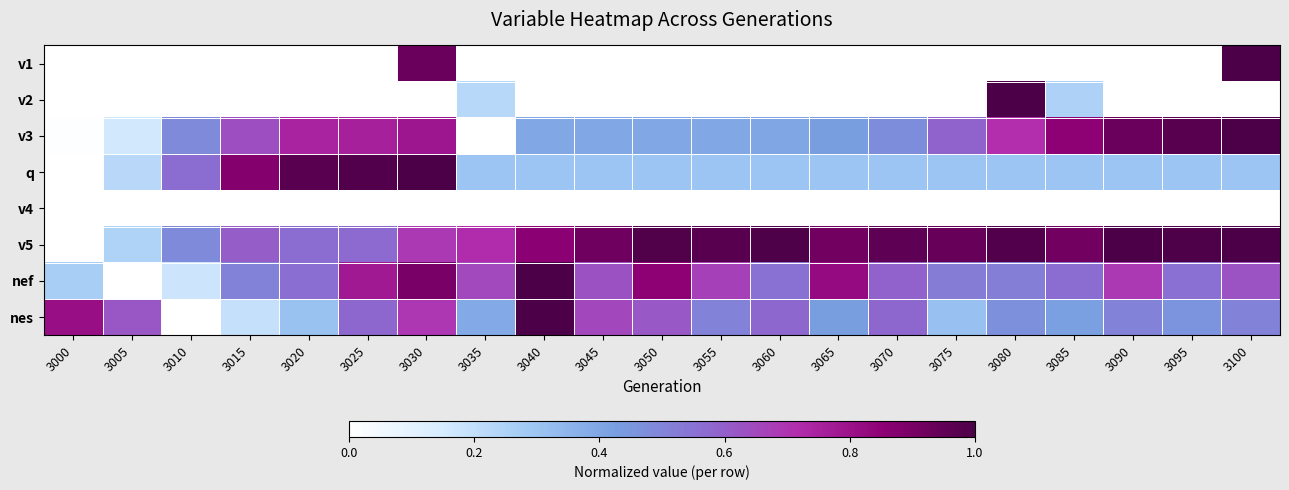

What is the spread (max minus min) of values at 3045?

0.9